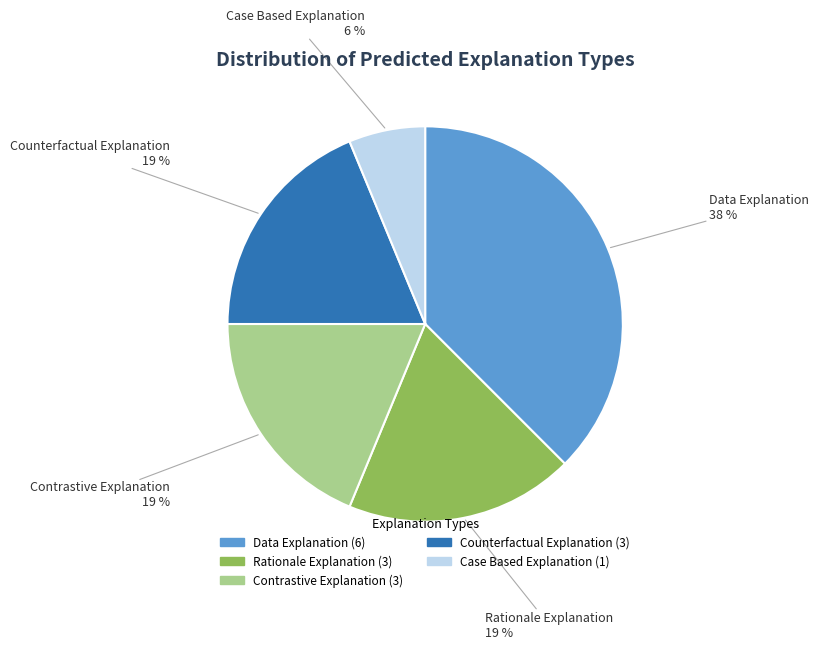

Which slice is the smallest?

Case Based Explanation